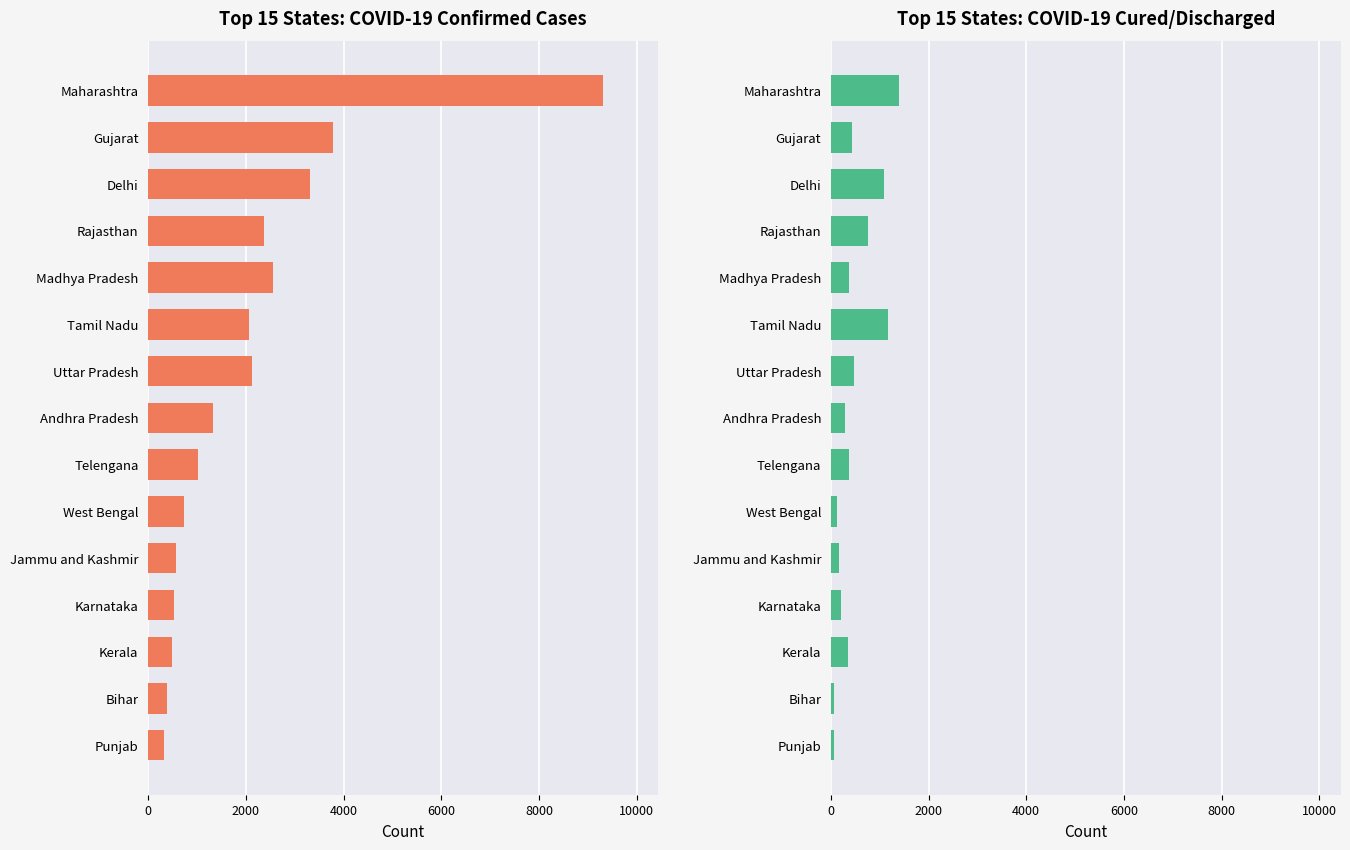

Is it true that Total Confirmed cases equals 2115 at Uttar Pradesh?

True